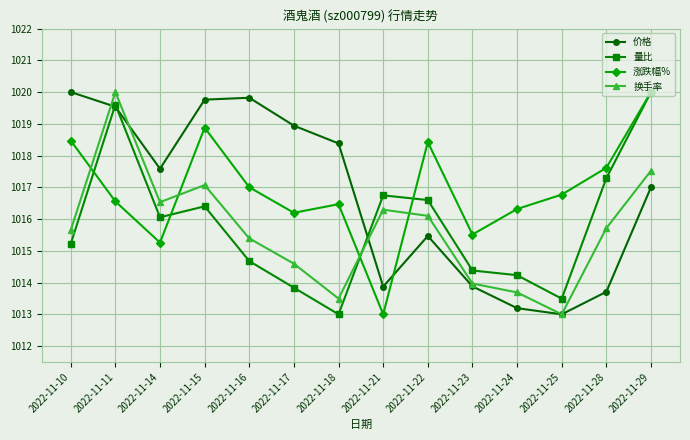

Which series changed the most between 2022-11-16 and 2022-11-18?

换手率